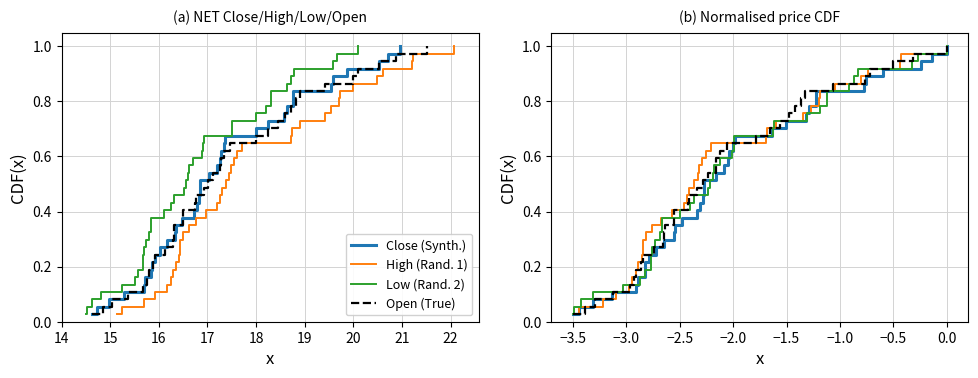

Does the chart have visible grid lines?

Yes